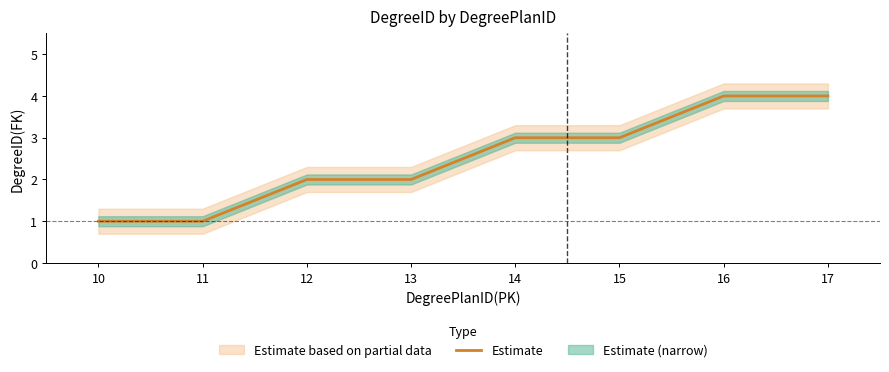

Which label corresponds to the largest value in the chart?

16